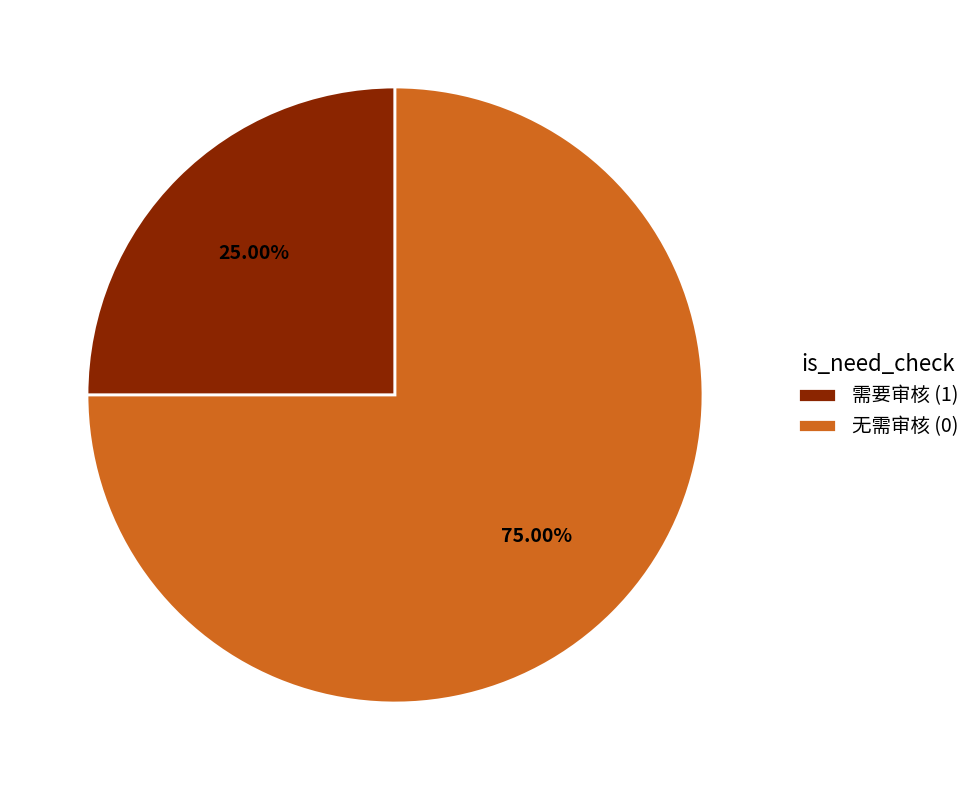

Is the sum of 无需审核 (0) and 需要审核 (1) greater than half?

Yes